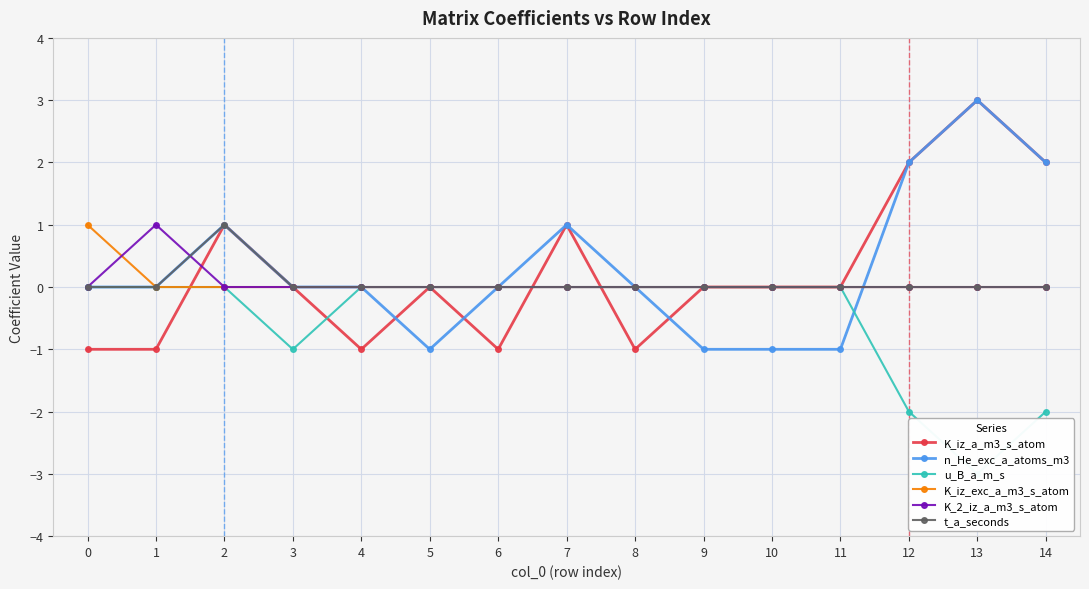

Is it true that K_2_iz_a_m3_s_atom equals 0 at 7?

True